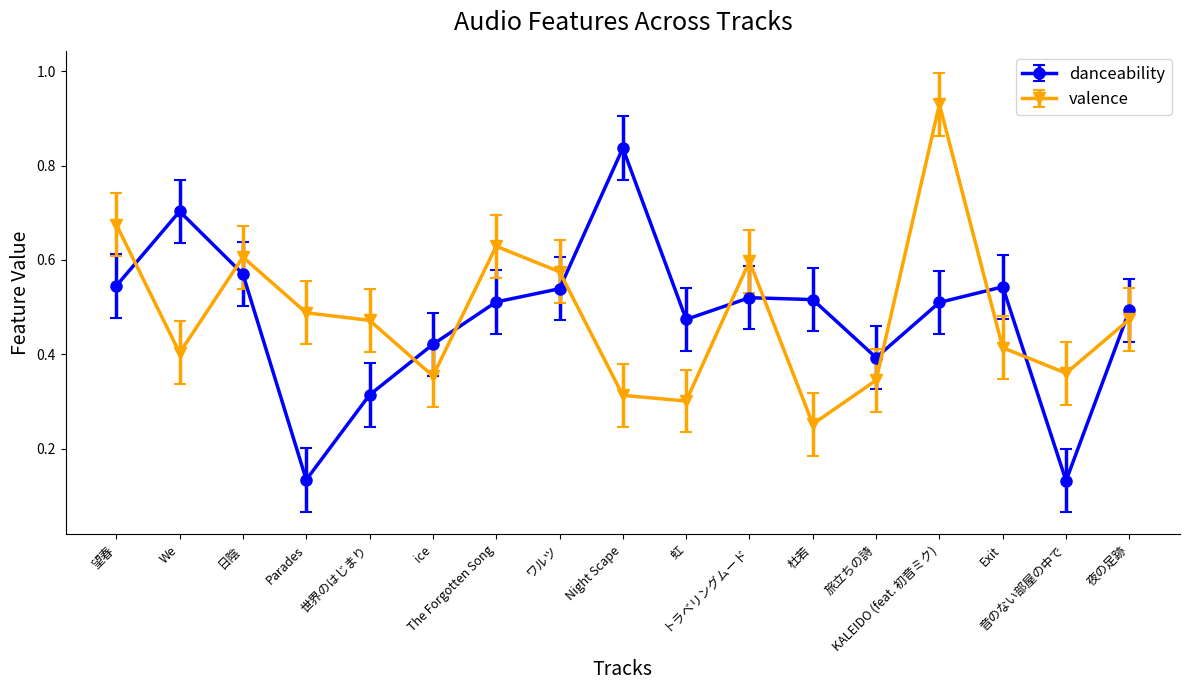

How many intersections are there between valence and danceability?

11